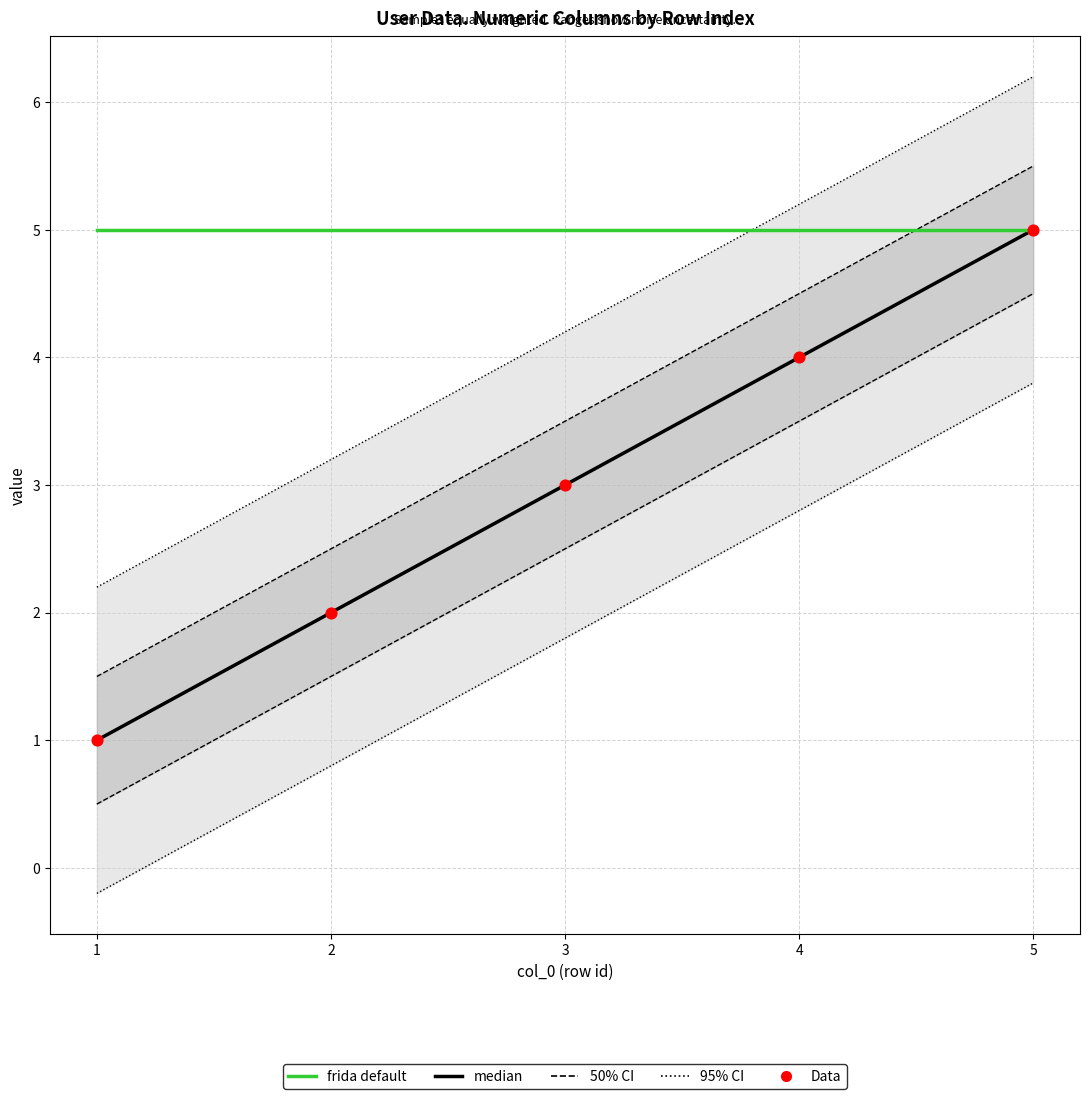

What is the total value across all series at 4?

13